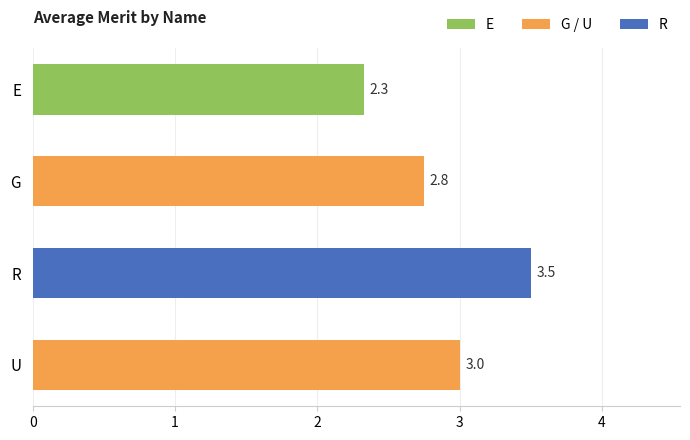

Is it true that the value at E is 4.2?

False